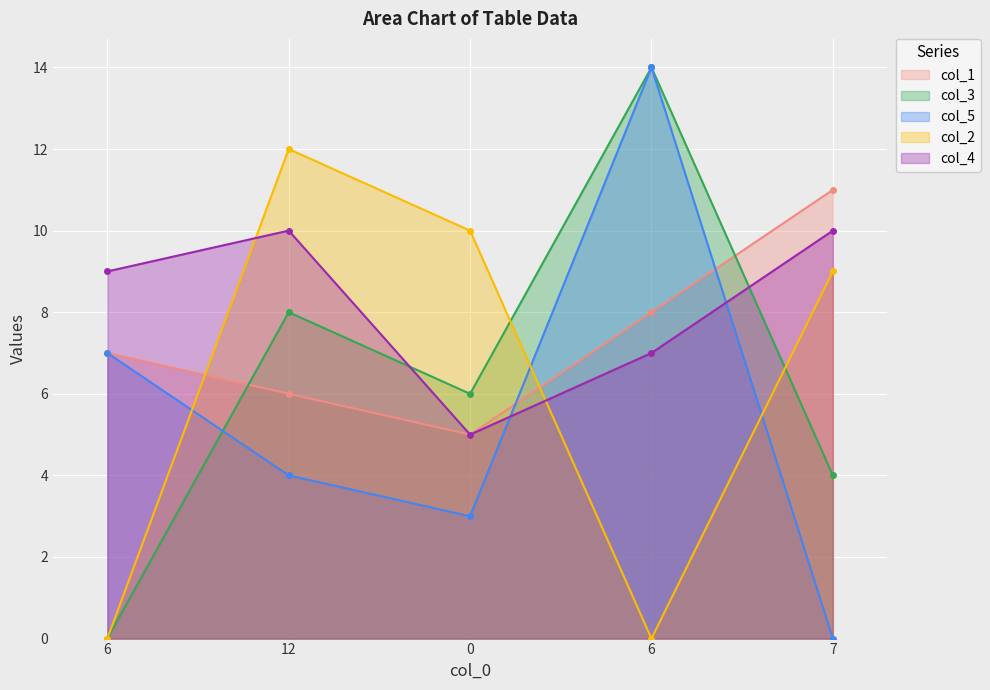

What is the maximum value for col_4?

10